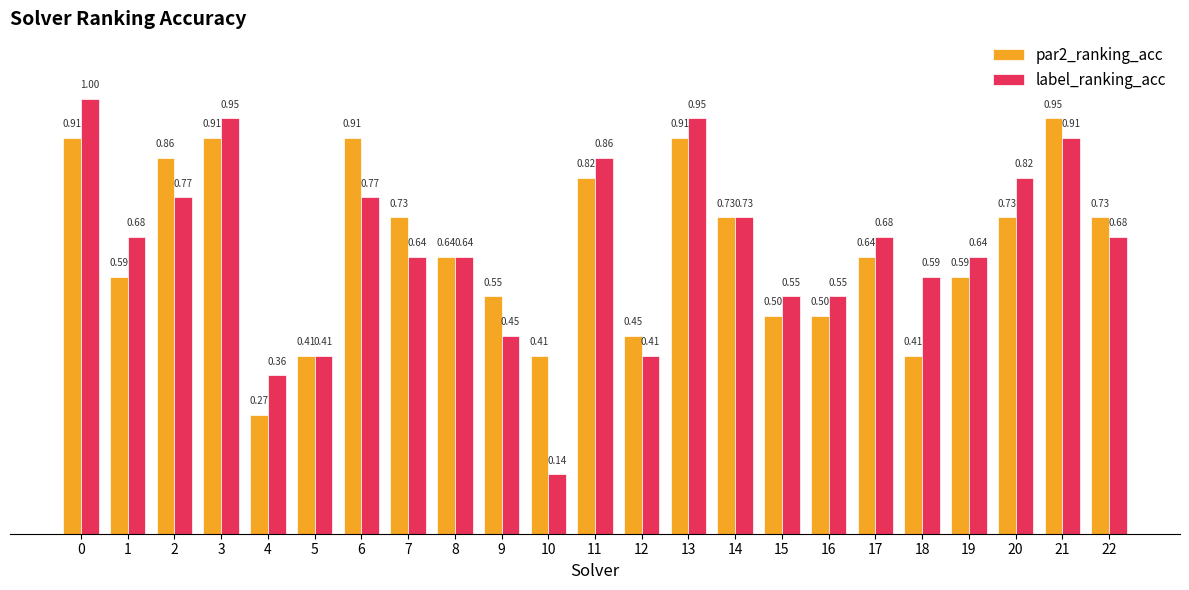

What is the sum of all label_ranking_acc values?

15.2